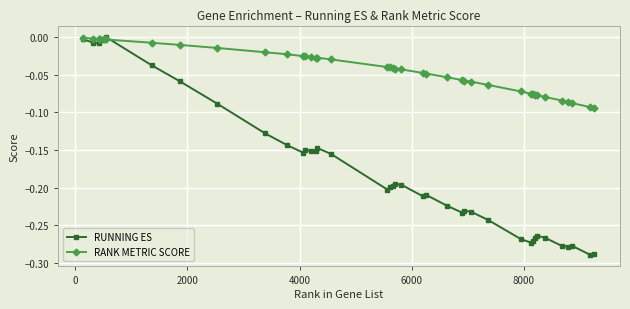

How many distinct data groups are displayed?

2